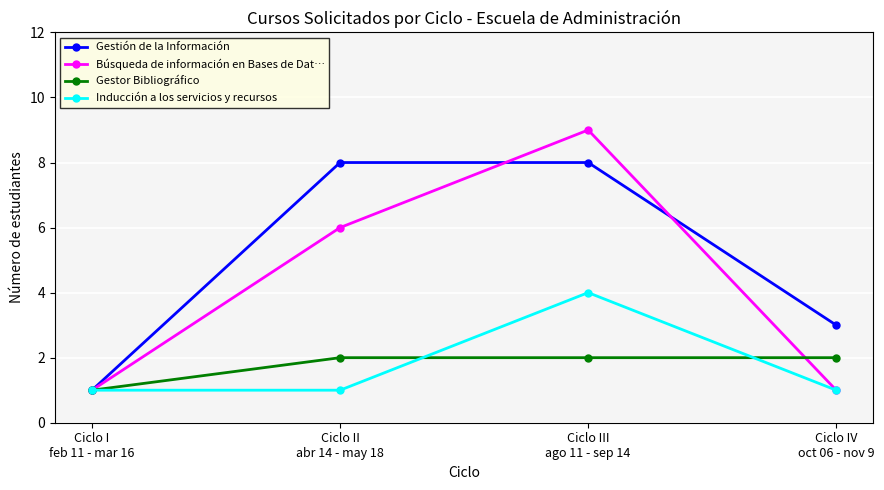

The Gestión de la Información series shows 2 at Ciclo I
feb 11 - mar 16. True or false?

False